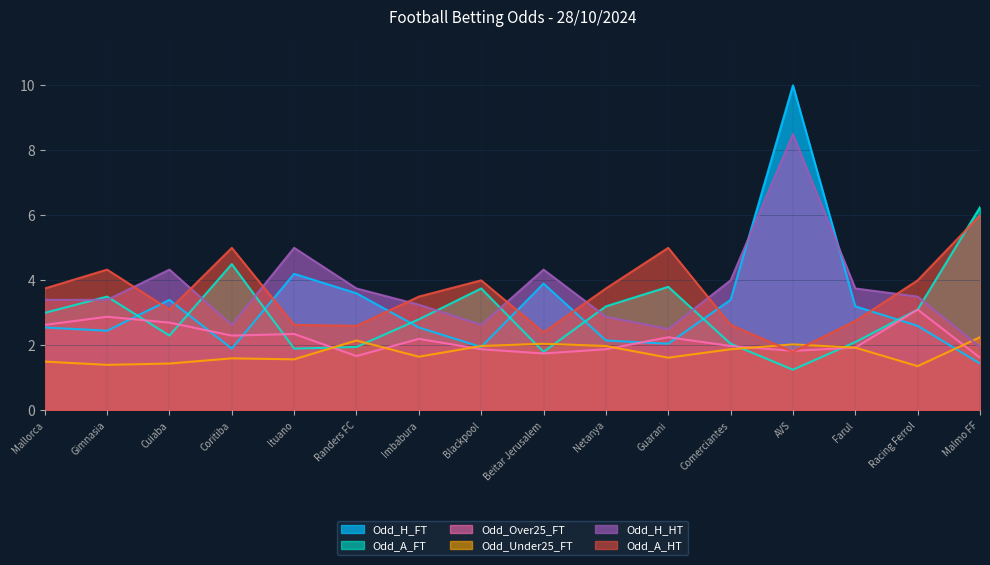

Which series has the largest total across all categories?

Odd_H_HT